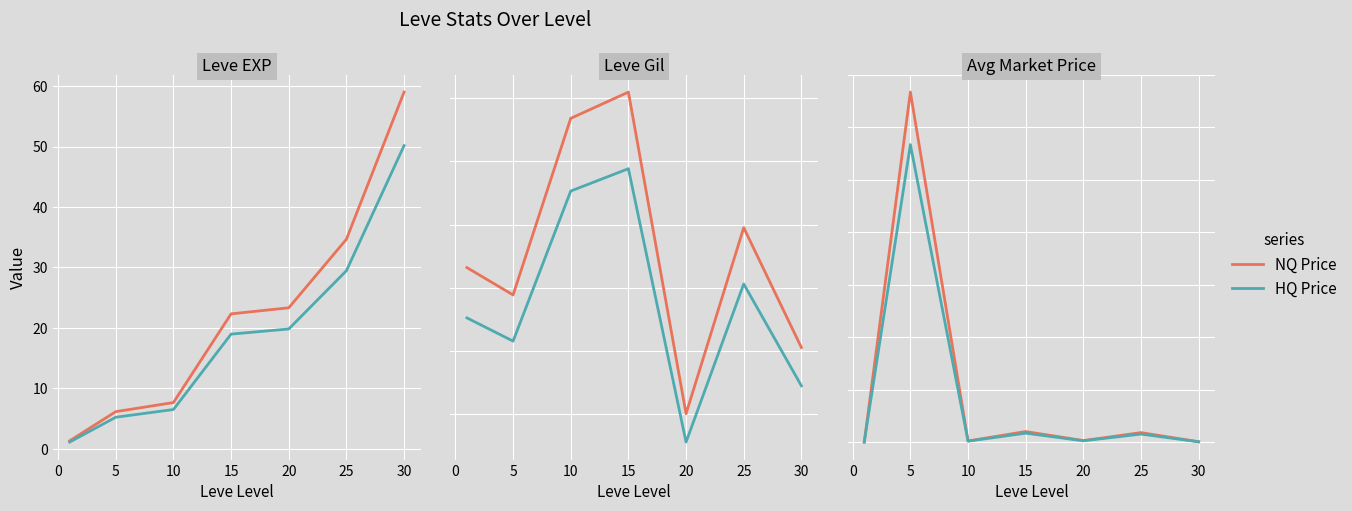

True or false: NQ Price has more than 1 interior local peaks.

True